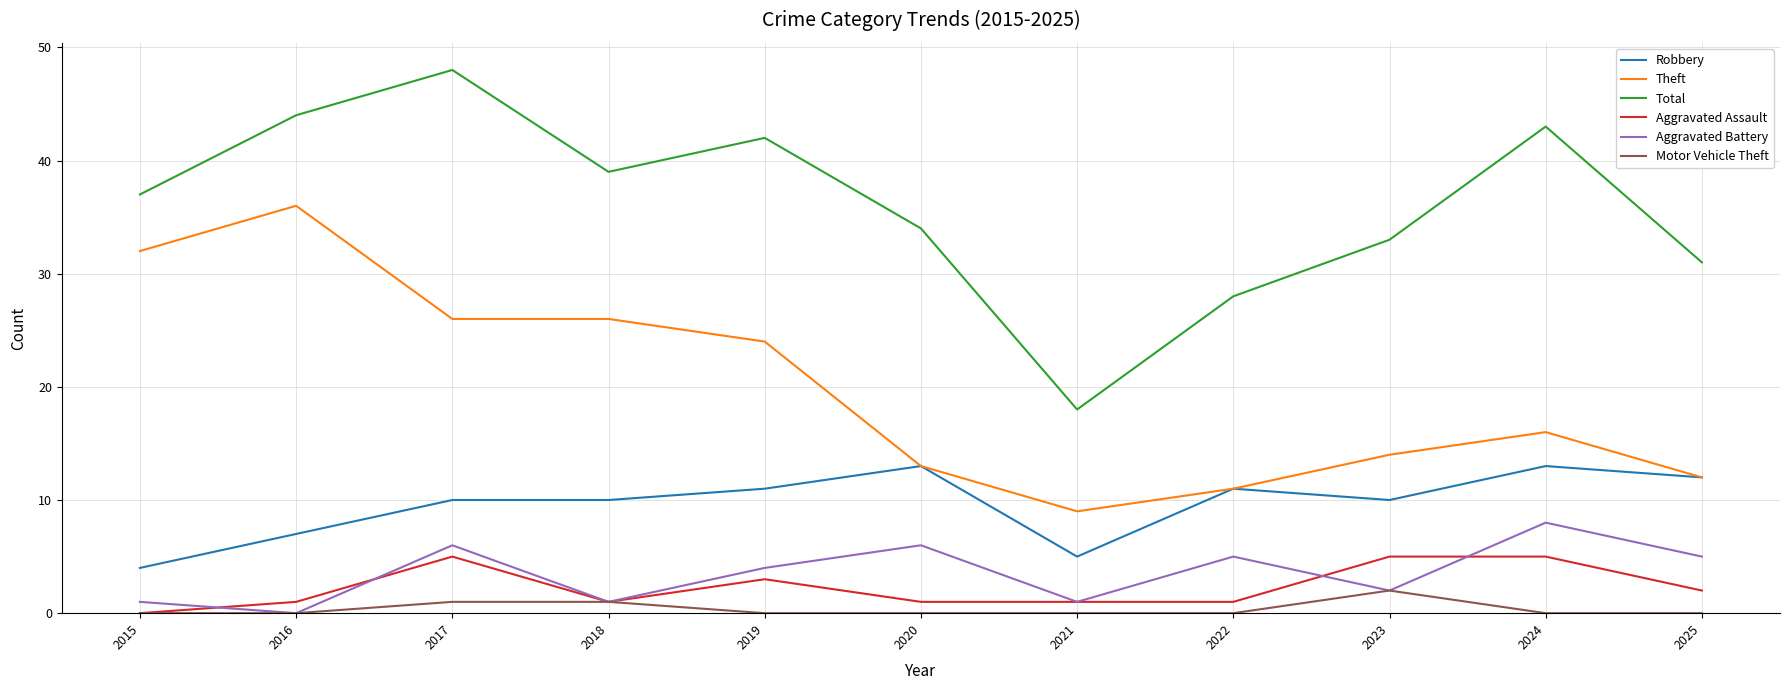

The Aggravated Battery series shows 1 at 2018. True or false?

True